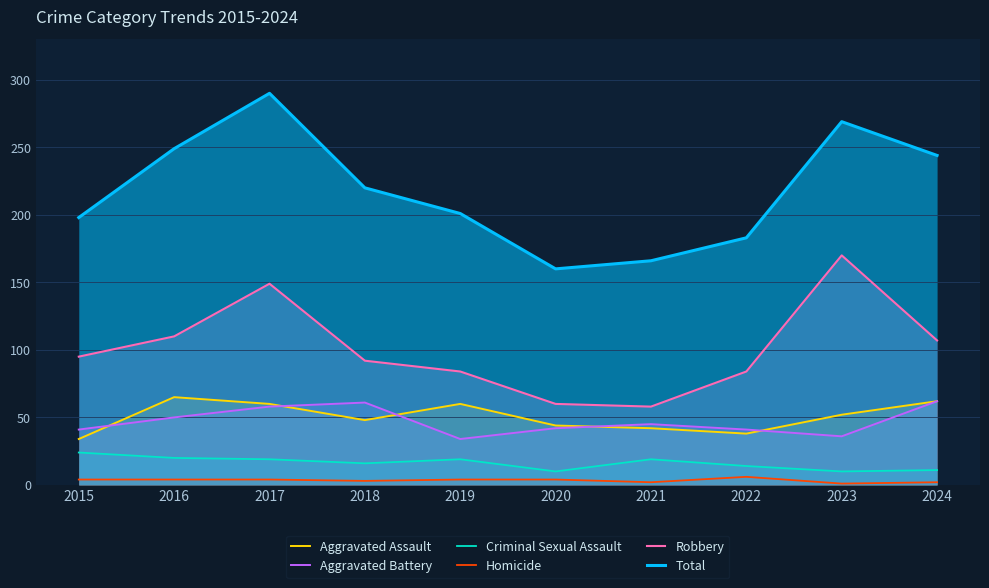

What is the difference between the highest and lowest values at 2023?

268